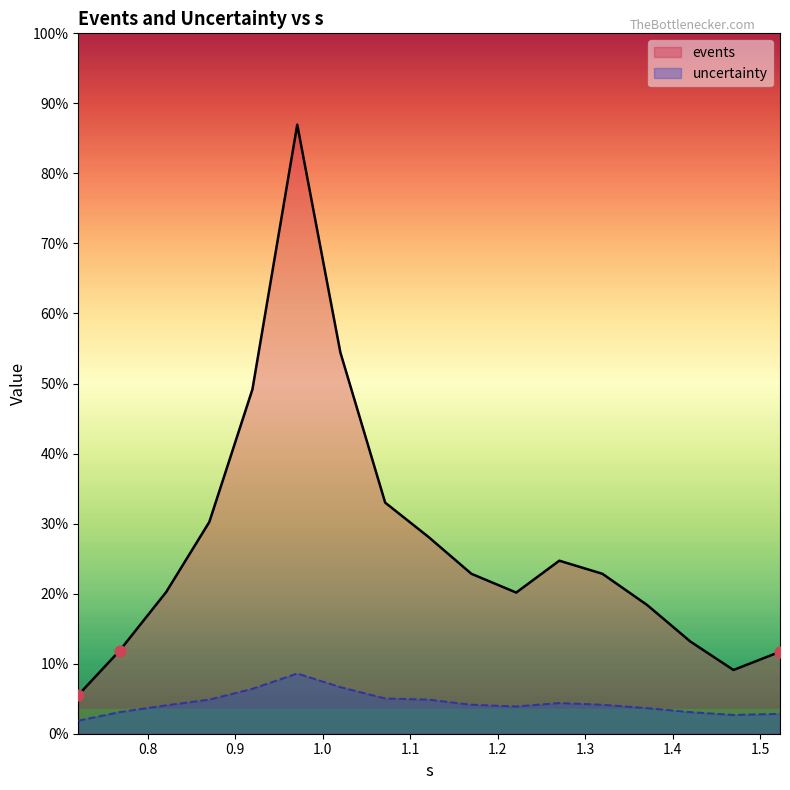

Which series has the largest total across all categories?

events